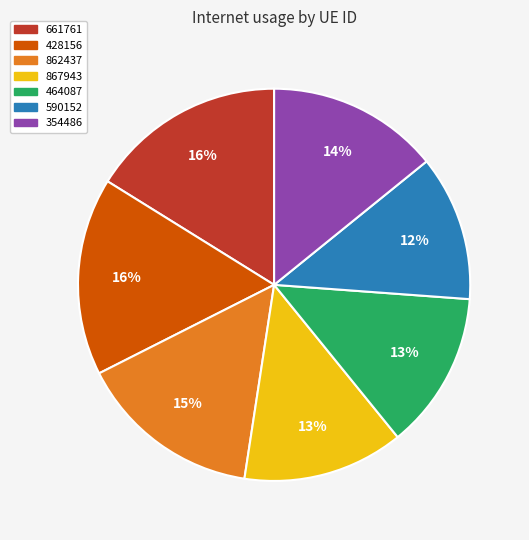

To the nearest percent, what portion does 862437 represent?

15%